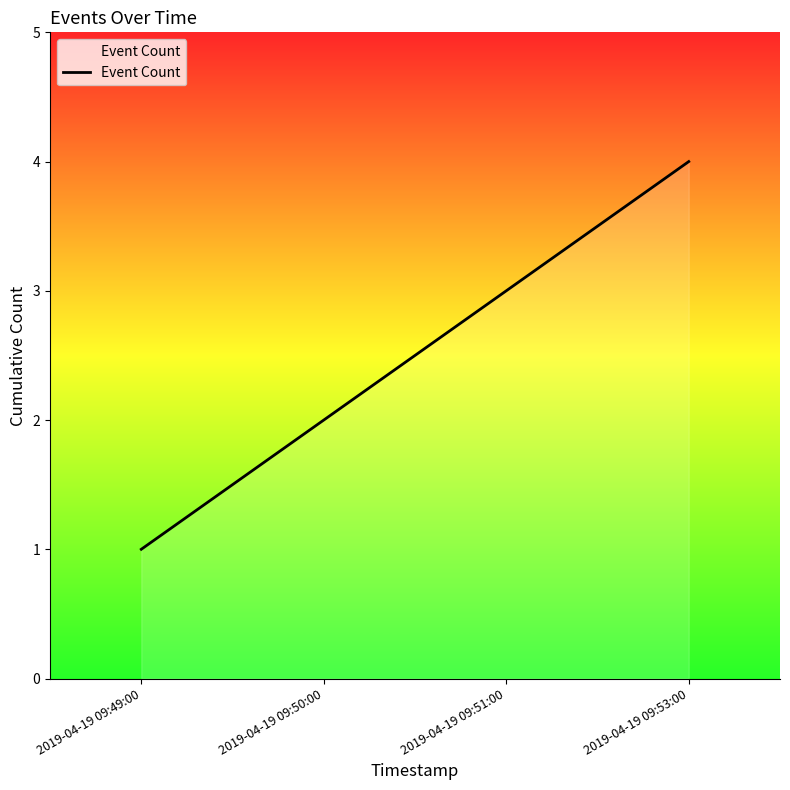

The chart shows a value of 5 at 2019-04-19 09:53:00. True or false?

False